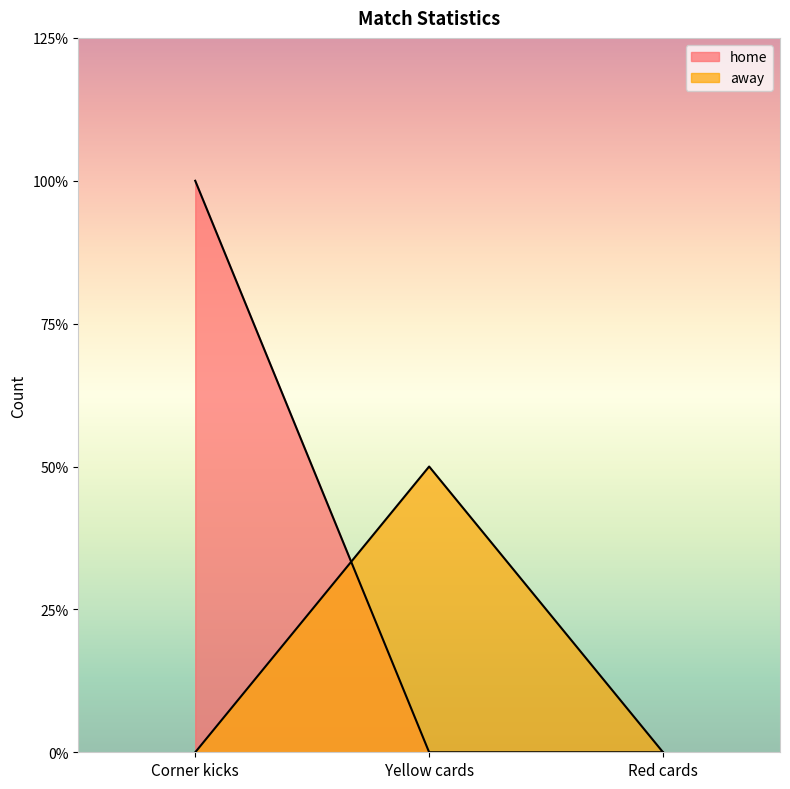

Count the away values in the range 0 to 1.

3